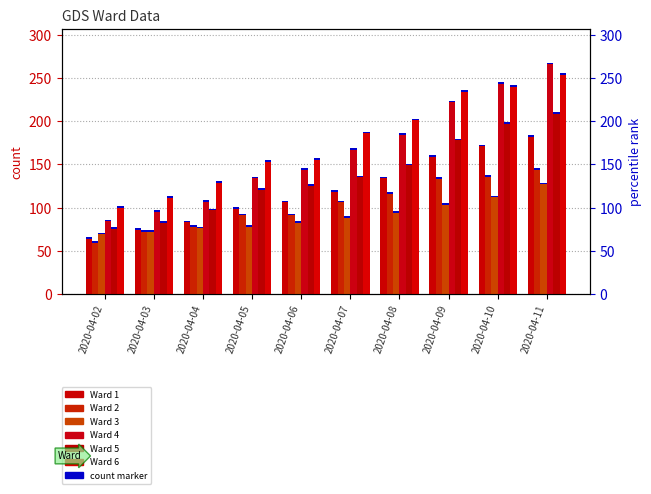

At 2020-04-03, list the series in order from smallest to largest.

Ward 2, Ward 3, Ward 1, Ward 5, Ward 4, Ward 6